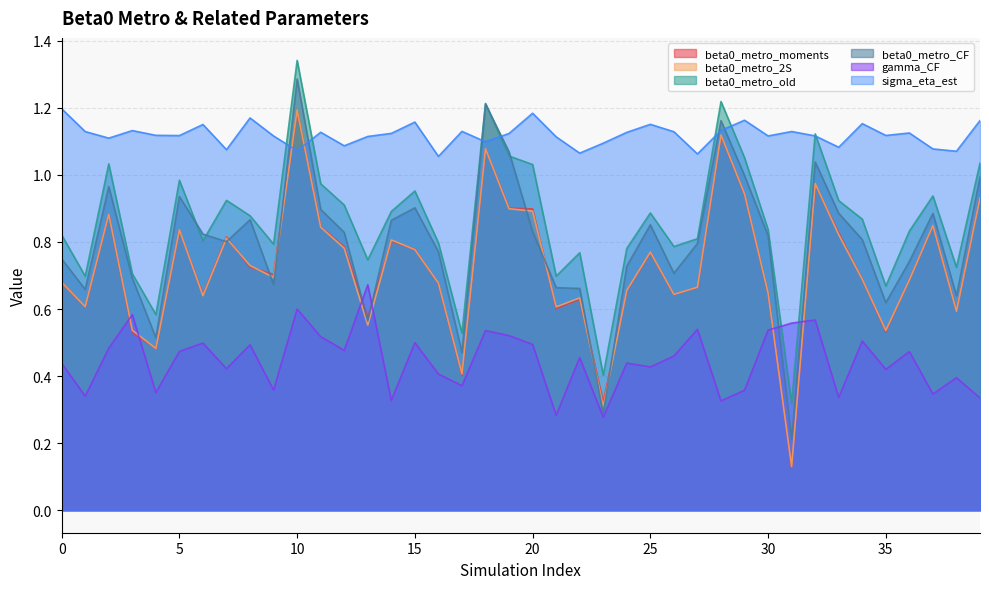

Count the number of data series in this chart.

6